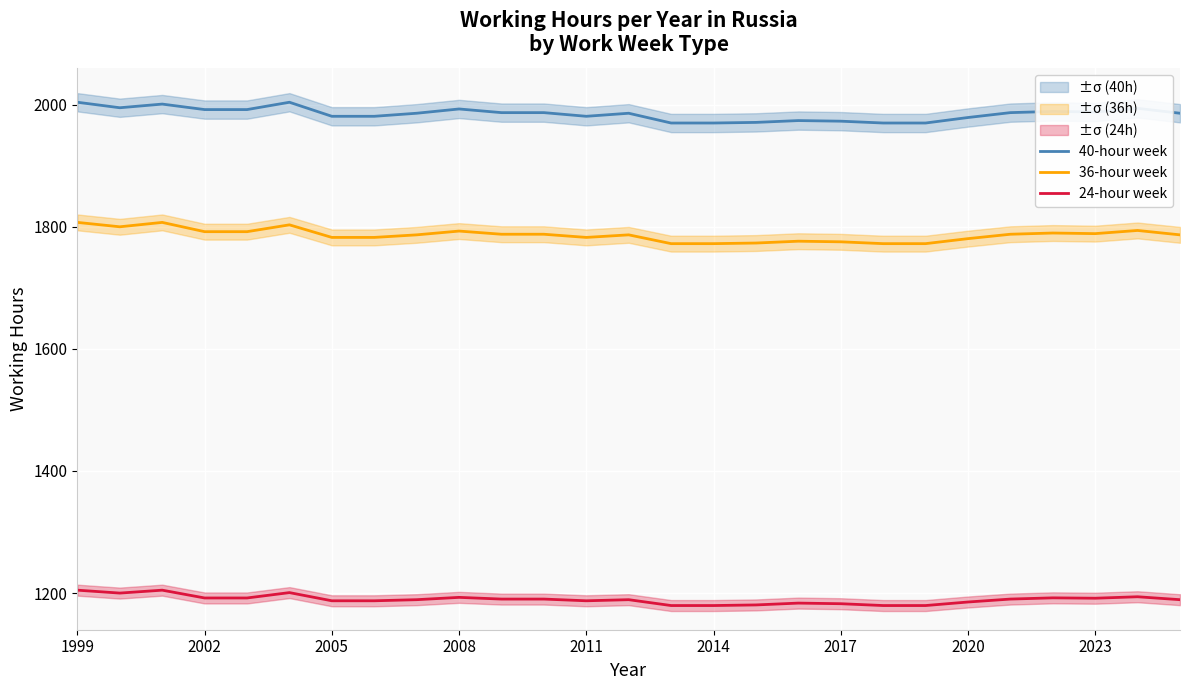

Is it true that 36-hour week equals 859.7 at 2020?

False